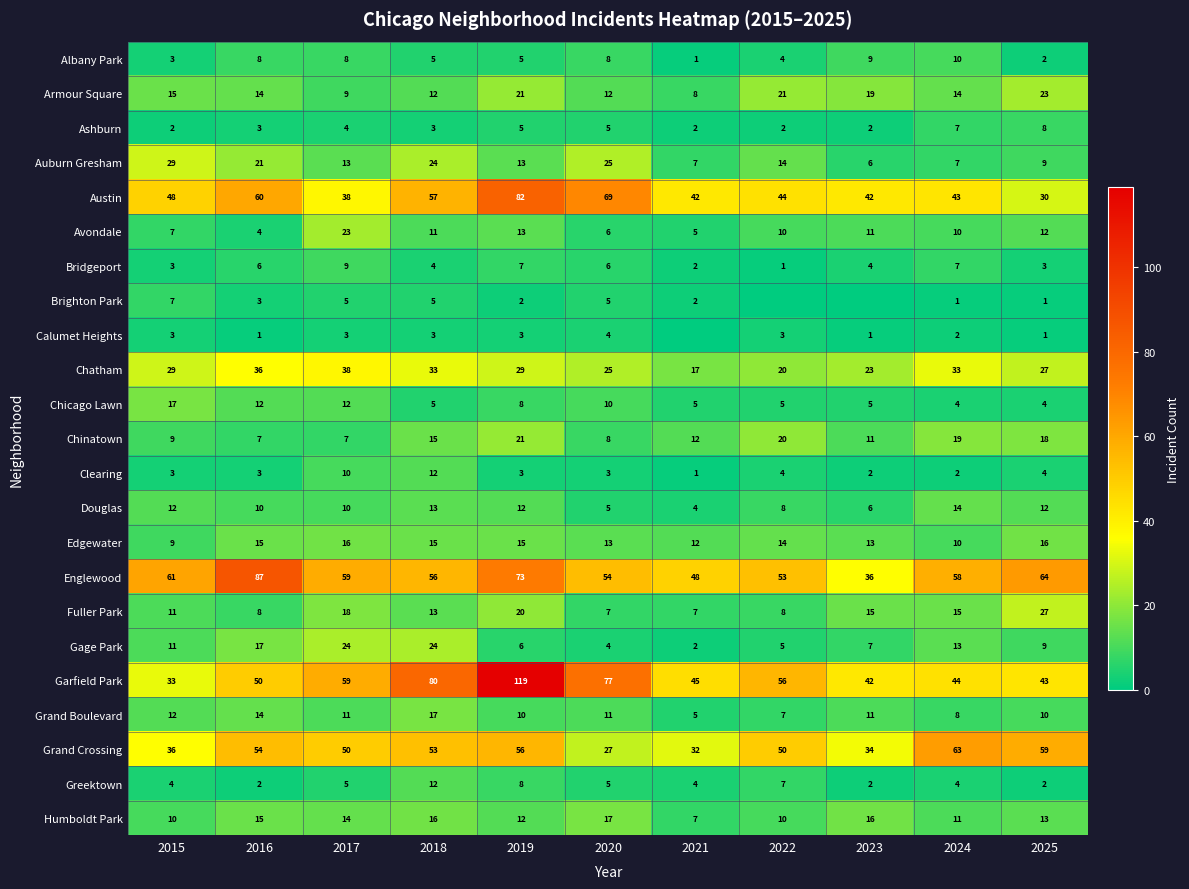

The value of Avondale at 2025 is 12. True or false?

True